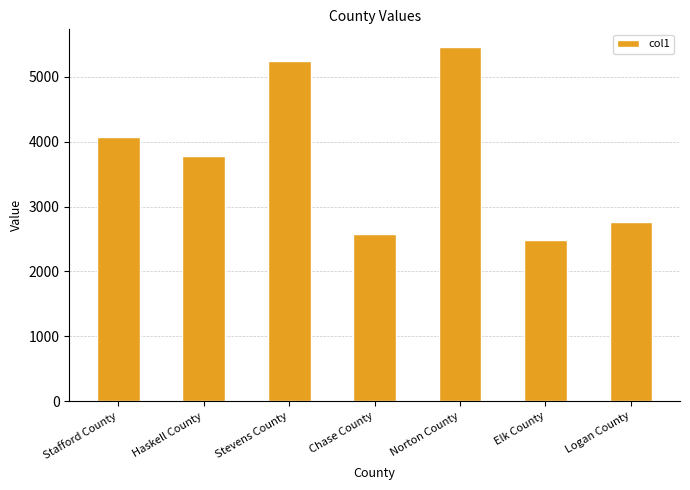

What is the value of the 7th bar from the left?

2762